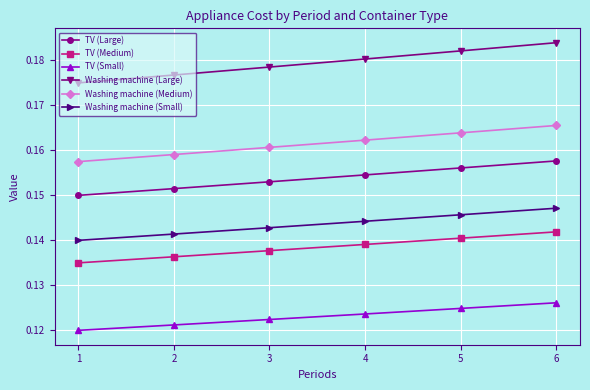

At which category does the chart reach its peak across all series?

6